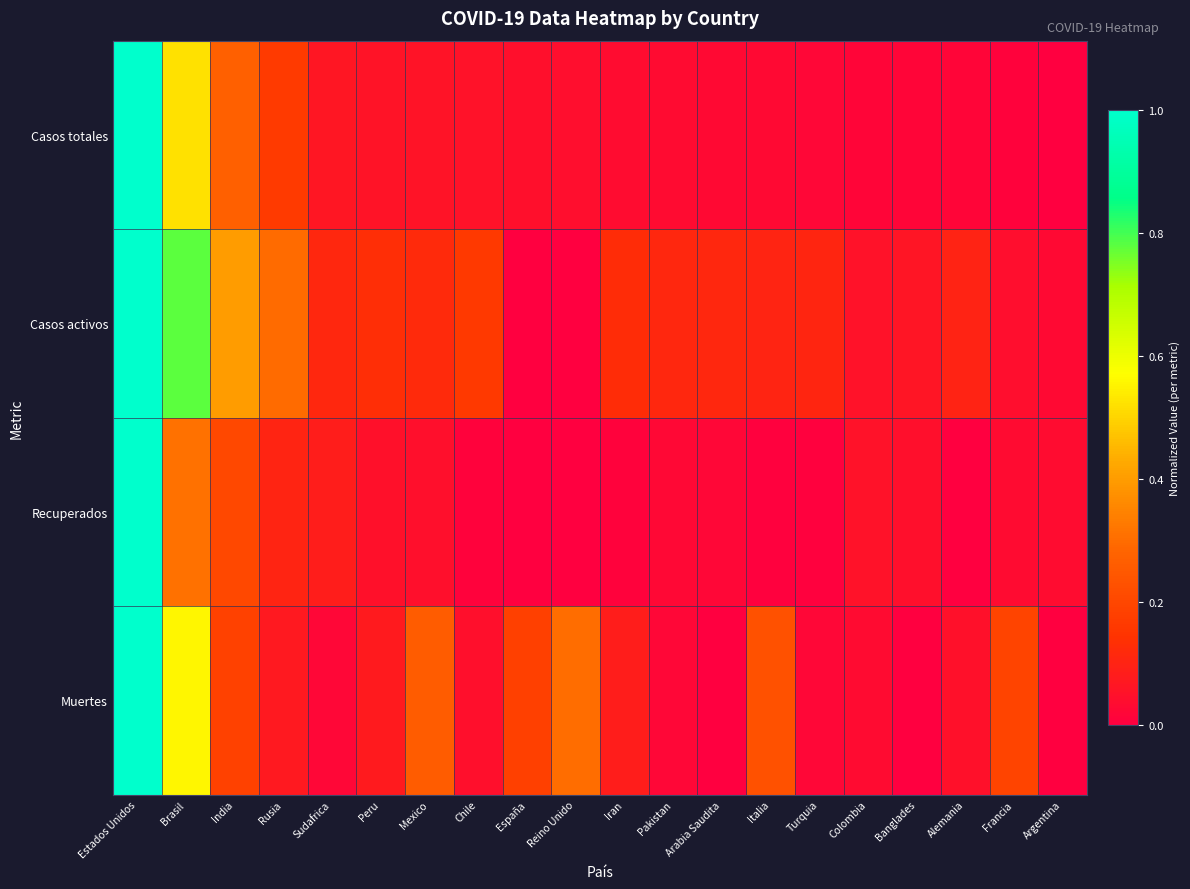

Reading right to left, extract all data points from this chart.

Casos totales: Argentina=0.0	Francia=0.0	Alemania=0.0	Banglades=0.0	Colombia=0.0	Turquia=0.0	Italia=0.0	Arabia Saudita=0.0	Pakistan=0.0	Iran=0.0	Reino Unido=0.0	España=0.0	Chile=0.1	Mexico=0.1	Peru=0.1	Sudafrica=0.1	Rusia=0.2	India=0.3	Brasil=0.5	Estados Unidos=1.0
Casos activos: Argentina=0.0	Francia=0.0	Alemania=0.1	Banglades=0.1	Colombia=0.1	Turquia=0.1	Italia=0.1	Arabia Saudita=0.1	Pakistan=0.1	Iran=0.1	Reino Unido=0.0	España=0.0	Chile=0.2	Mexico=0.1	Peru=0.1	Sudafrica=0.1	Rusia=0.3	India=0.4	Brasil=0.8	Estados Unidos=1.0
Recuperados: Argentina=0.0	Francia=0.0	Alemania=0.0	Banglades=0.0	Colombia=0.1	Turquia=0.0	Italia=0.0	Arabia Saudita=0.0	Pakistan=0.0	Iran=0.0	Reino Unido=0.0	España=0.0	Chile=0.0	Mexico=0.0	Peru=0.1	Sudafrica=0.1	Rusia=0.1	India=0.2	Brasil=0.3	Estados Unidos=1.0
Muertes: Argentina=0.0	Francia=0.2	Alemania=0.0	Banglades=0.0	Colombia=0.0	Turquia=0.0	Italia=0.2	Arabia Saudita=0.0	Pakistan=0.0	Iran=0.1	Reino Unido=0.3	España=0.2	Chile=0.0	Mexico=0.3	Peru=0.1	Sudafrica=0.0	Rusia=0.1	India=0.2	Brasil=0.6	Estados Unidos=1.0